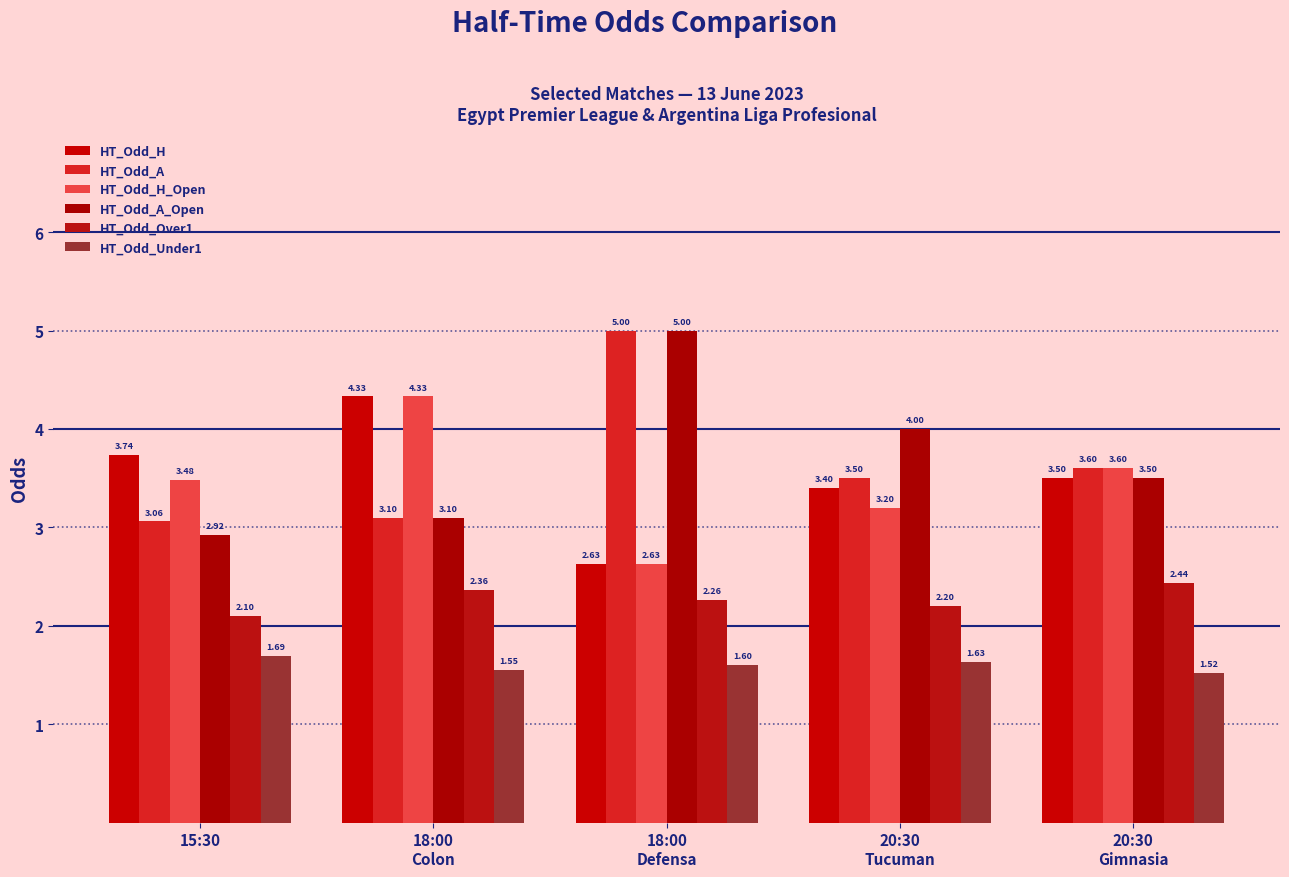

The value of HT_Odd_H at 18:00
Defensa is 3.5. True or false?

False